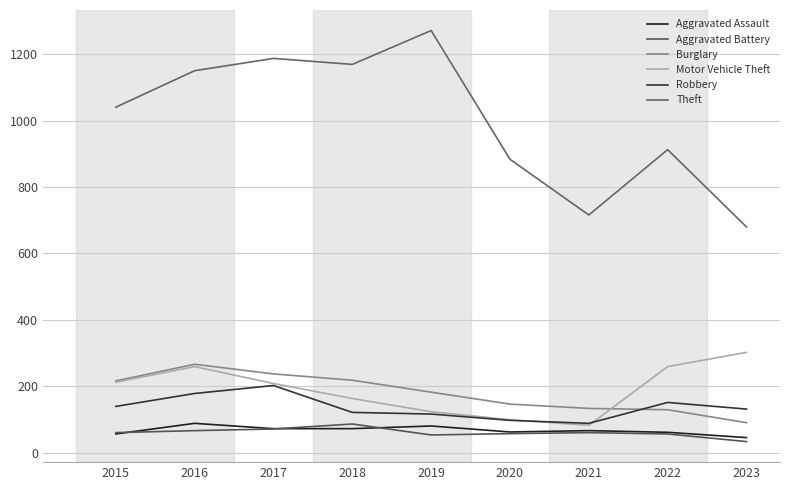

What is the sum of all Motor Vehicle Theft values?

1707